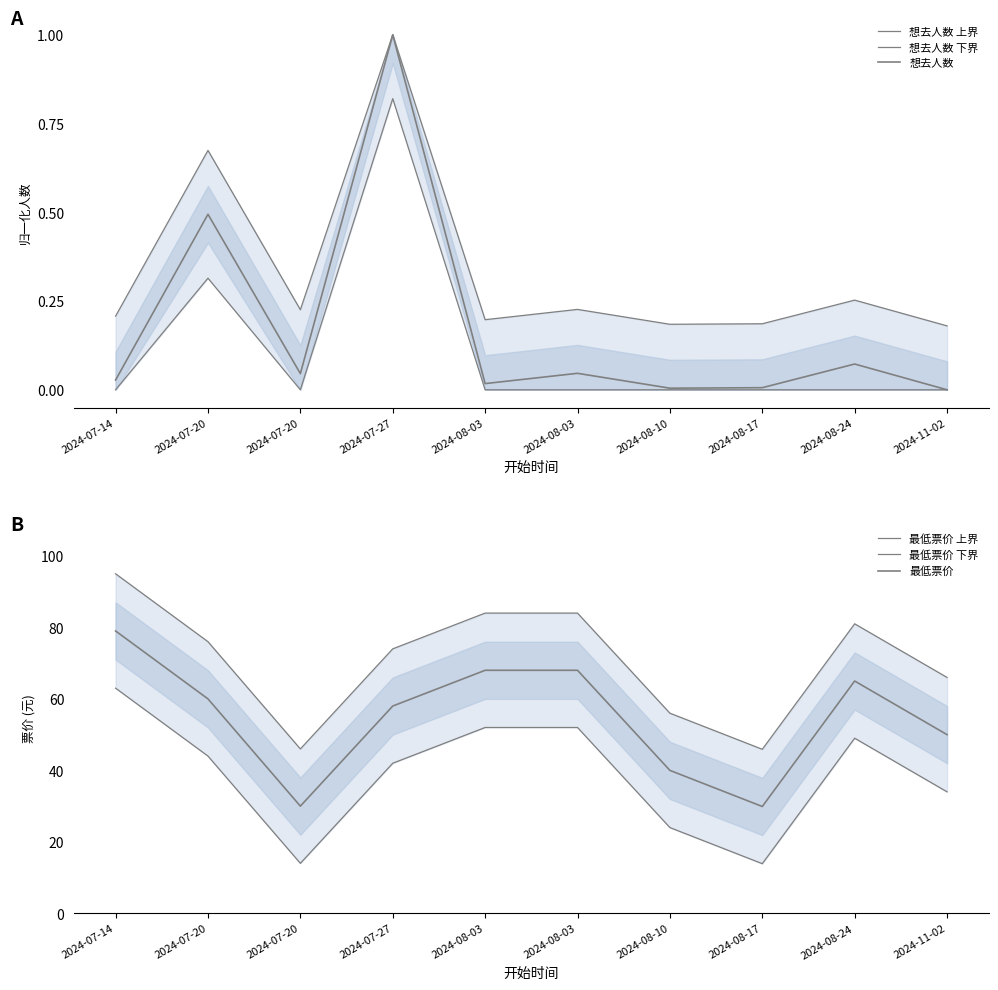

Which series has the widest spread of values?

最低票价 上界